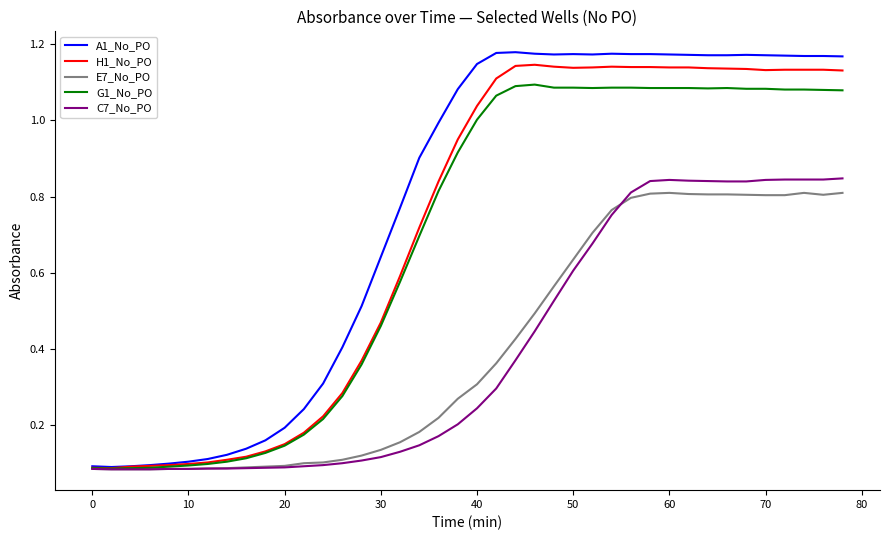

Which series has the largest total across all categories?

A1_No_PO